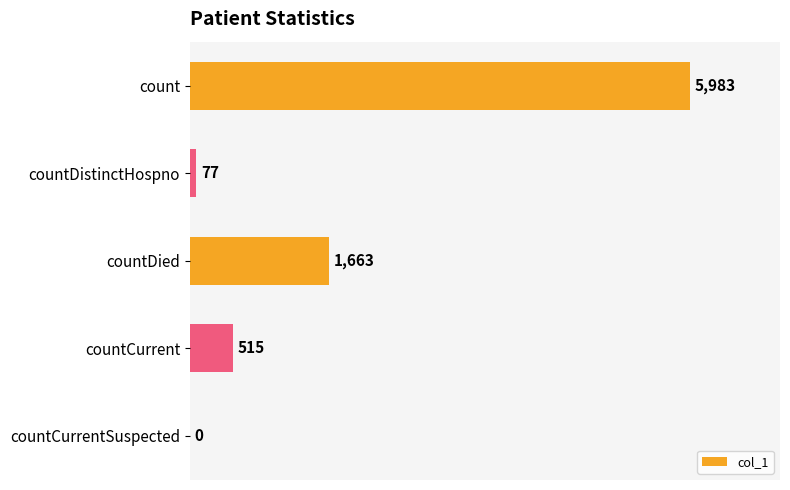

Where is the data nearest to the value 2991?

countDied